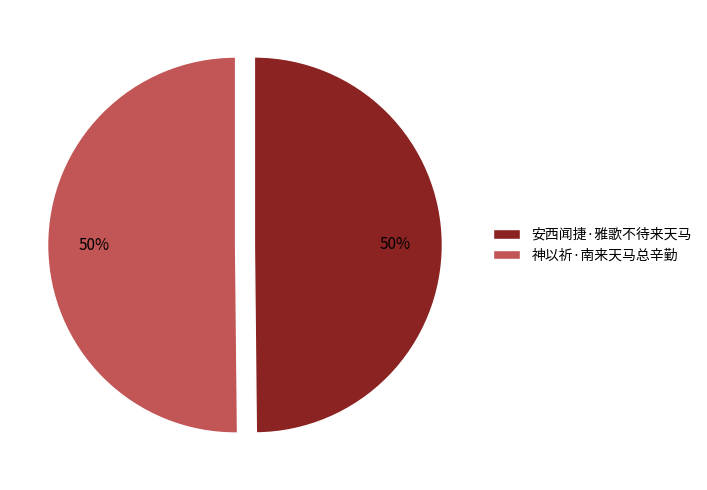

True or false: 安西闻捷·雅歌不待来天马 accounts for 60% of the total.

False